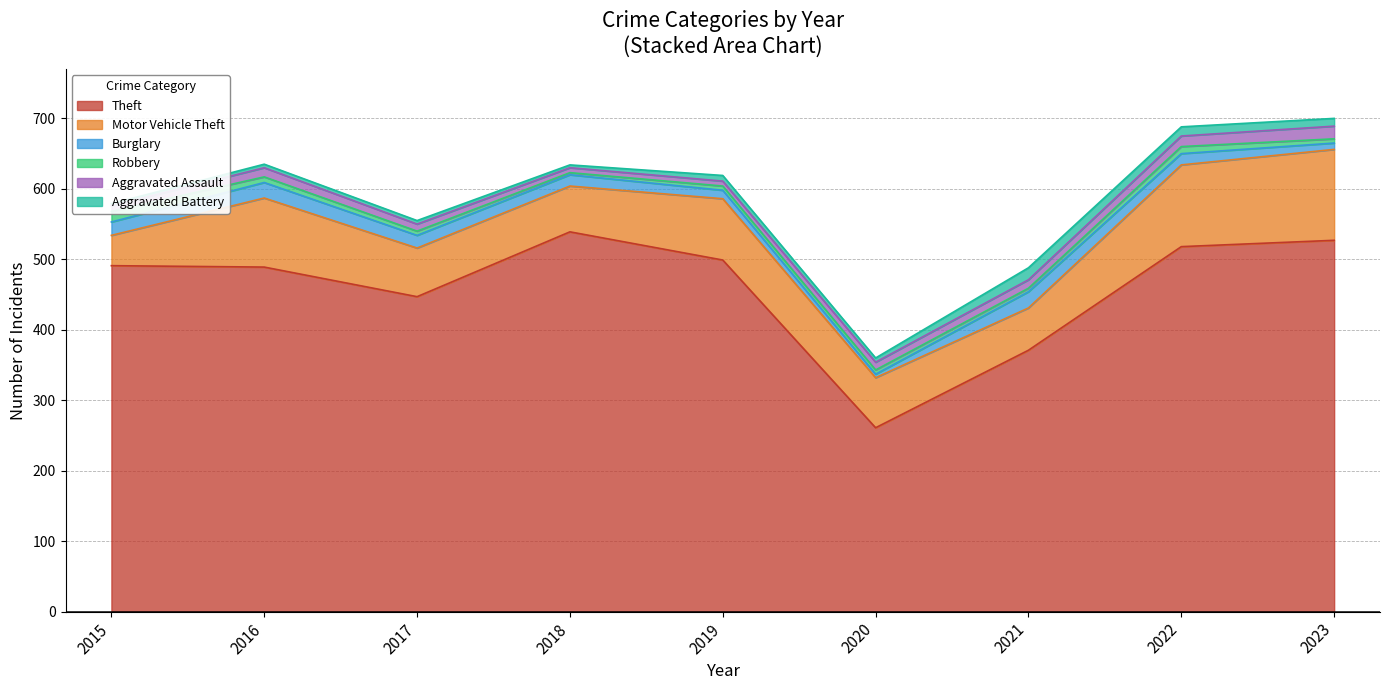

True or false: Theft and Burglary intersect in this chart.

False